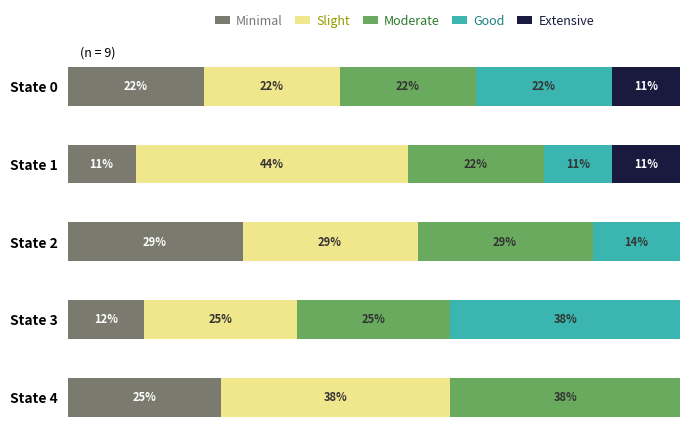

What are all the series names shown in the legend?

Minimal, Slight, Moderate, Good, Extensive